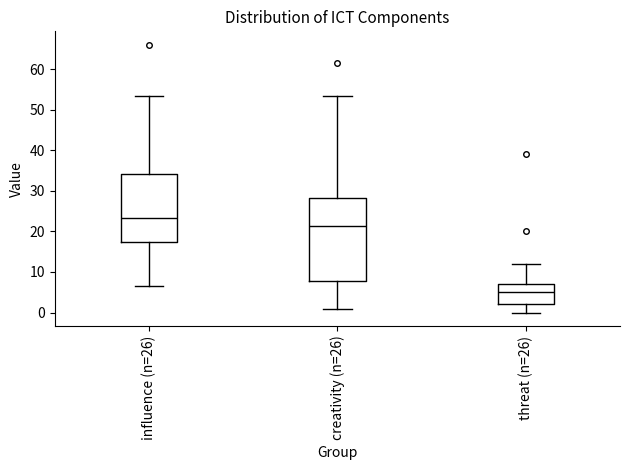

Which box has the lowest median line?

threat (n=26)